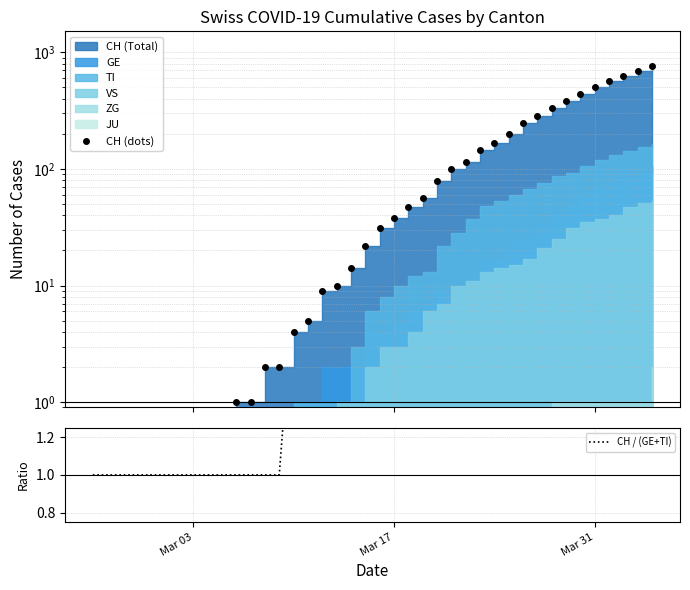

True or false: CH (dots) and CH / (GE+TI) intersect in this chart.

False